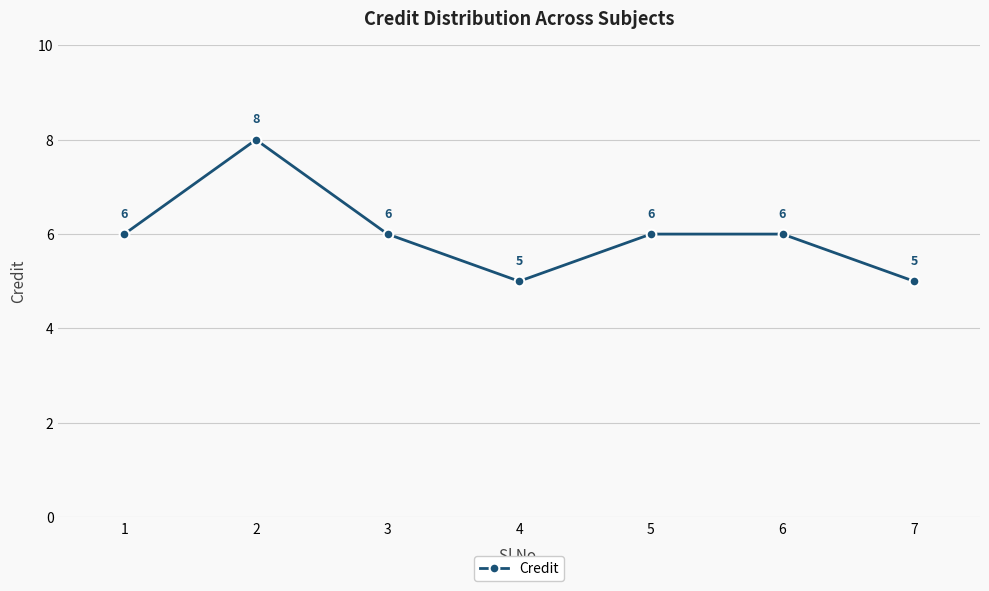

Reading left to right, list all the values displayed in this chart.

6	8	6	5	6	6	5